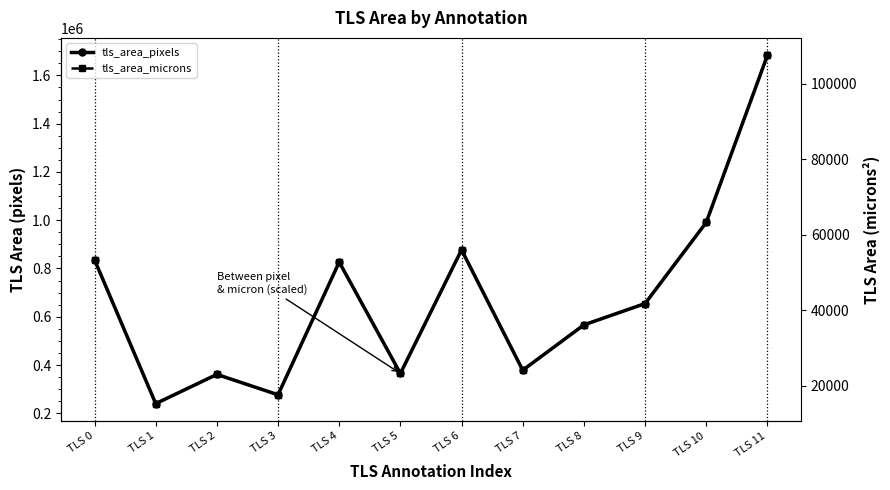

True or false: tls_area_microns has more than 2 interior local peaks.

True